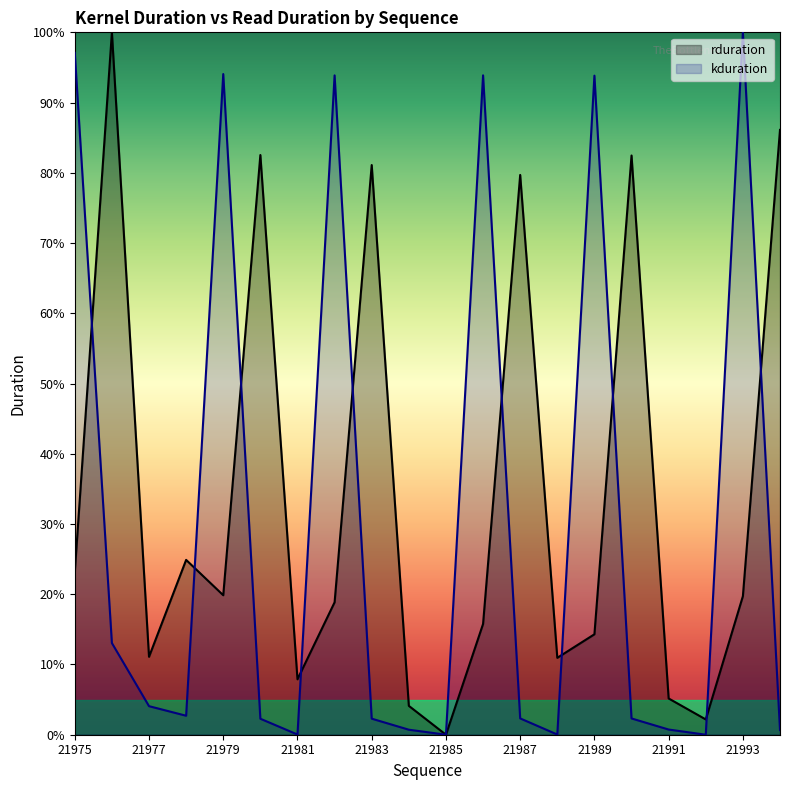

Which series has the largest range (max minus min)?

rduration